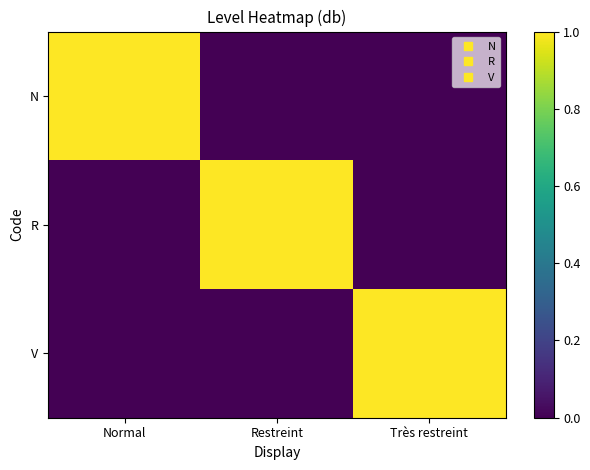

Reading right to left, list all the values displayed in this chart.

N: Très restreint=0	Restreint=0	Normal=1
R: Très restreint=0	Restreint=1	Normal=0
V: Très restreint=1	Restreint=0	Normal=0